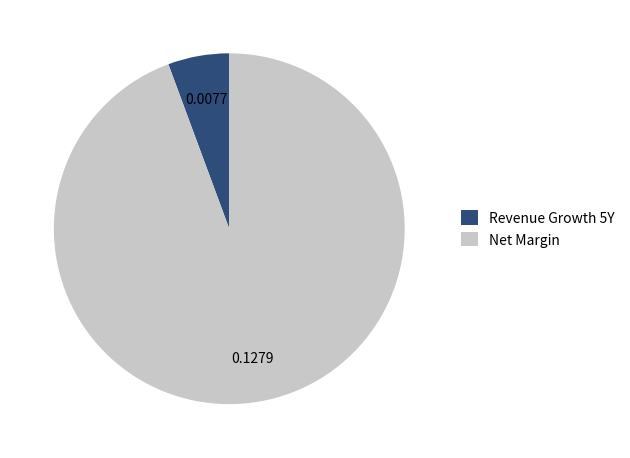

Rank the categories by value from lowest to highest.

Revenue Growth 5Y, Net Margin